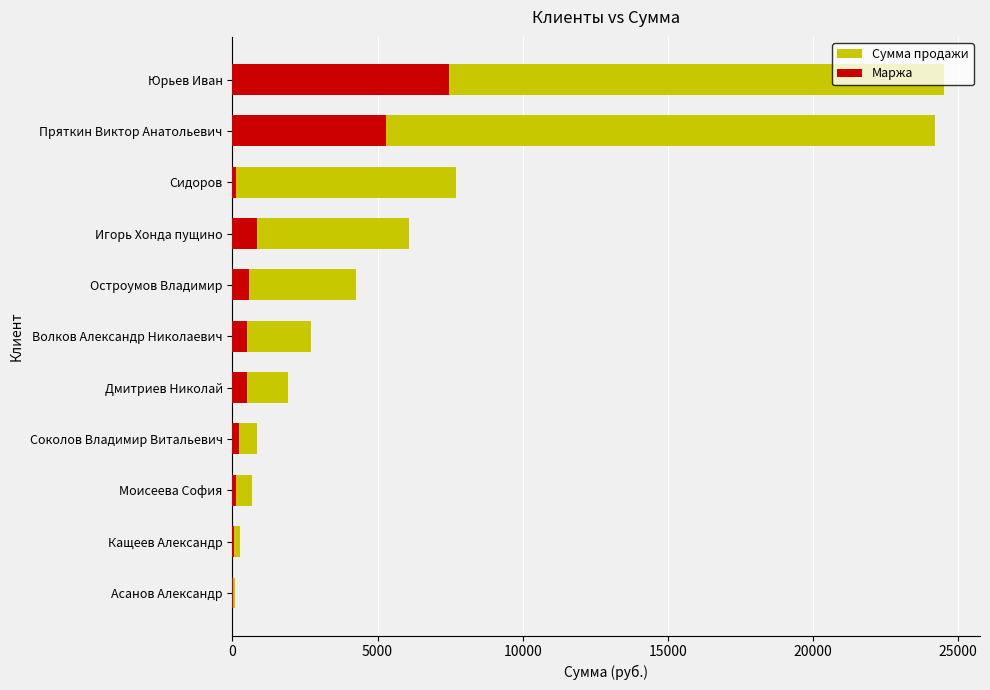

List the series in order of their overall mean, lowest first.

Маржа, Сумма продажи